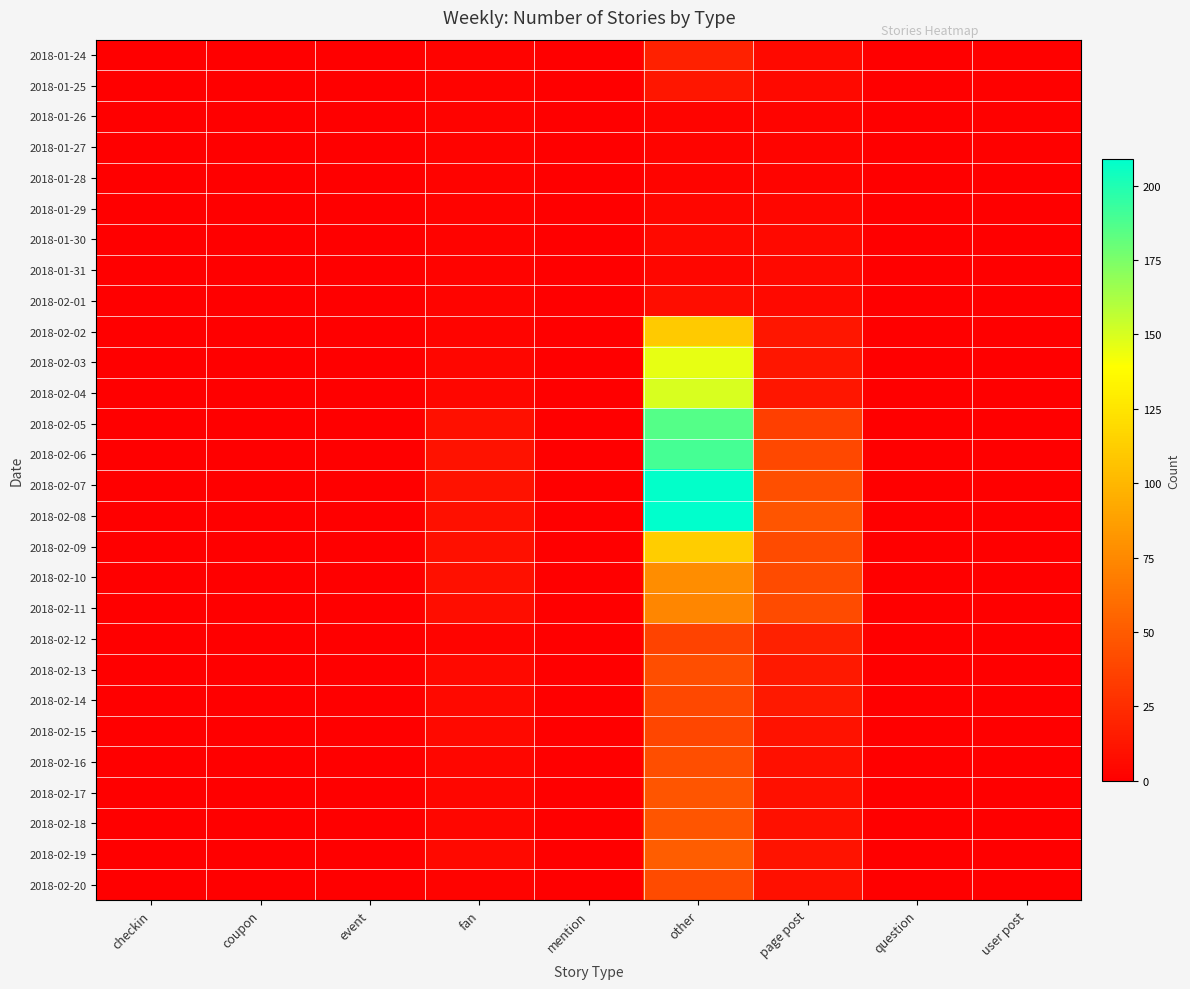

At which category does the chart reach its peak across all series?

other